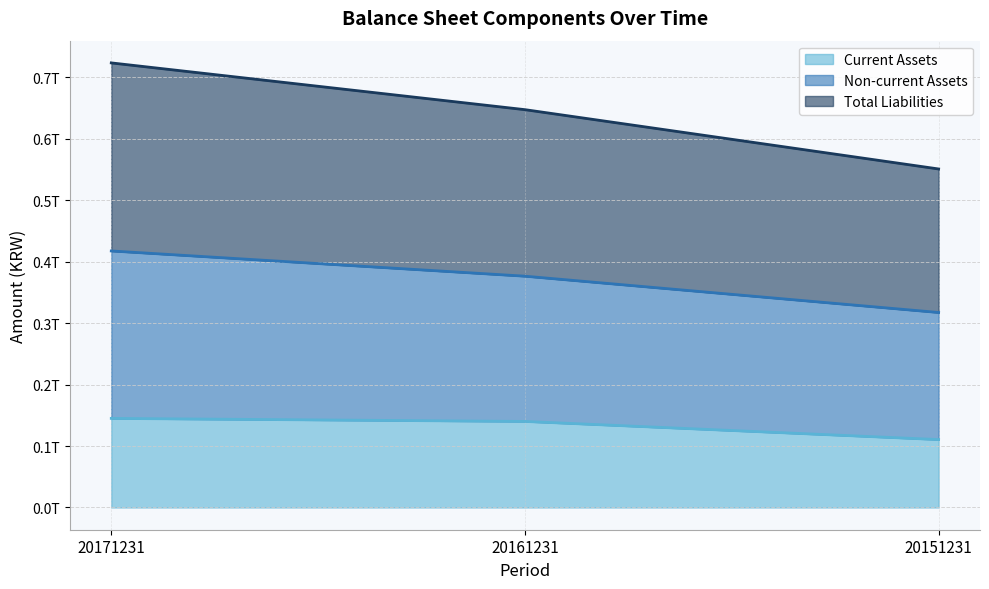

Is it true that Total Liabilities equals 717376258481 at 20171231?

False